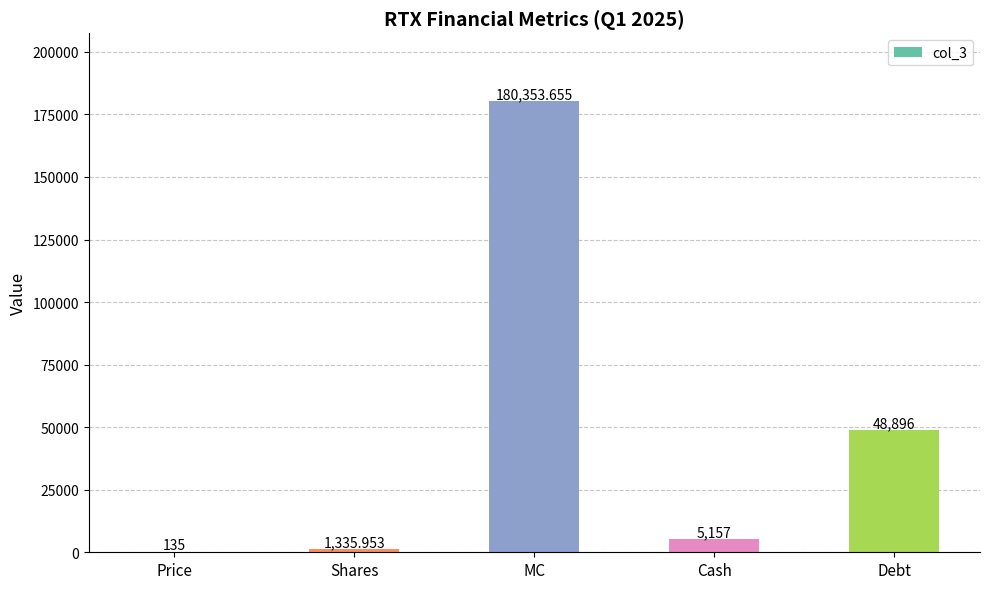

At which category does the chart reach its peak across all series?

MC